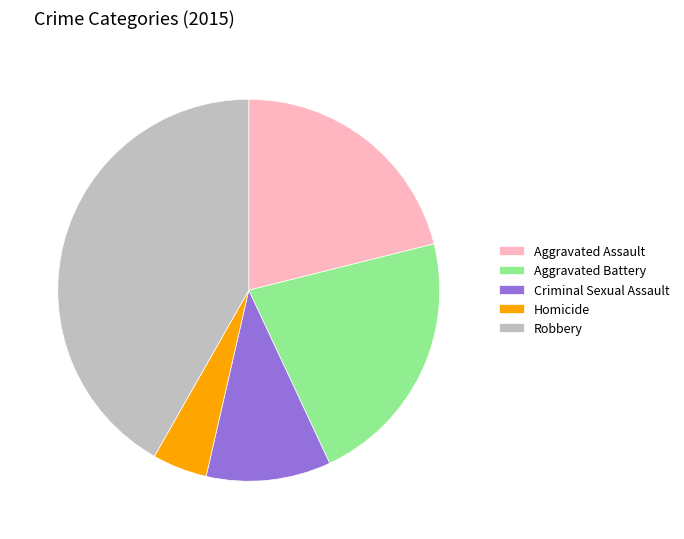

The Criminal Sexual Assault slice represents 11% of the pie. True or false?

True